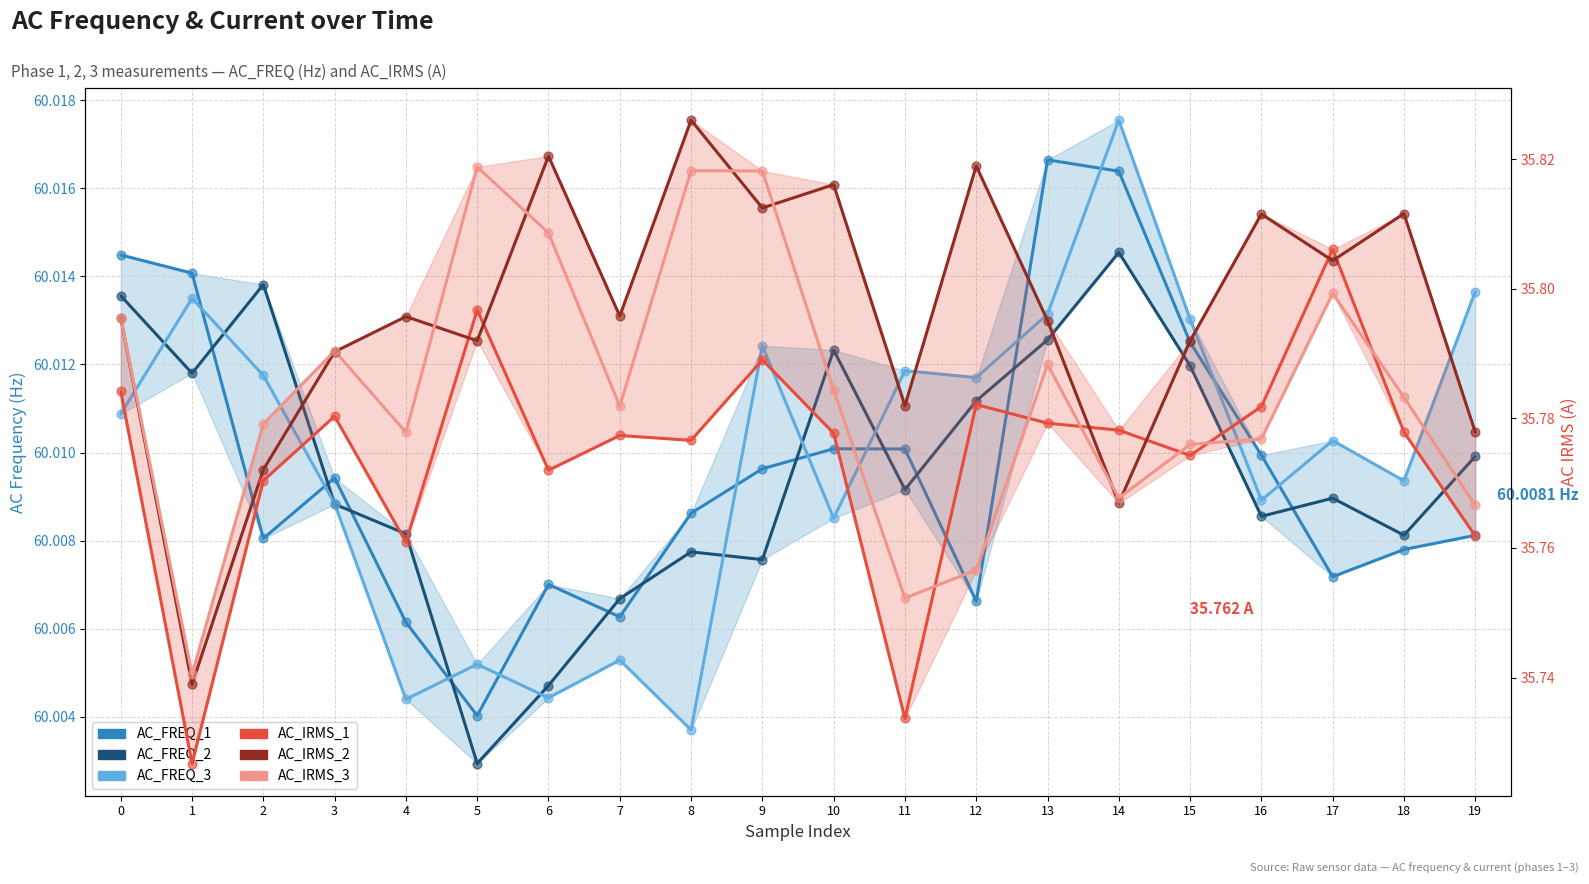

Which series has the largest total across all categories?

AC_FREQ_3